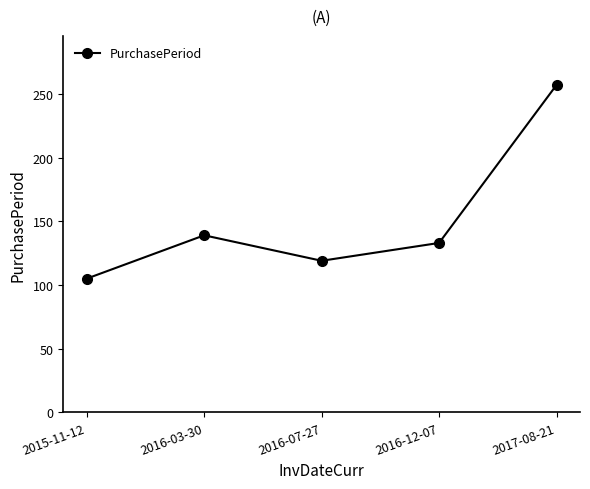

List the labels in order of value, largest first.

2017-08-21, 2016-03-30, 2016-12-07, 2016-07-27, 2015-11-12